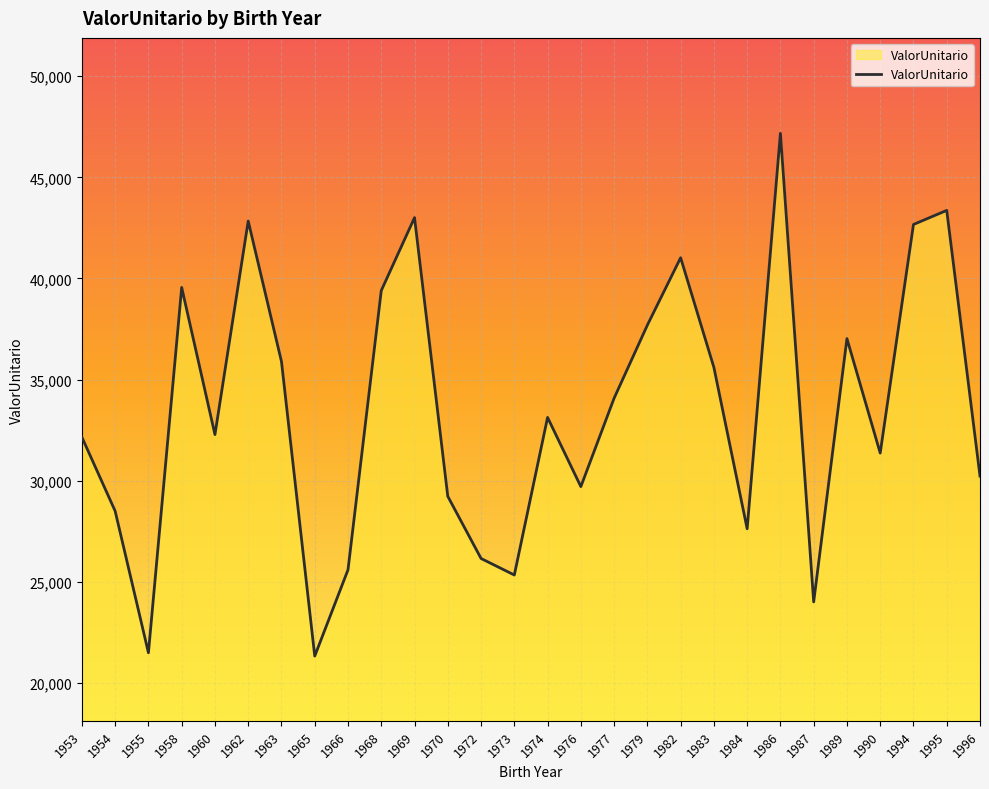

Which label corresponds to the largest value in the chart?

1986